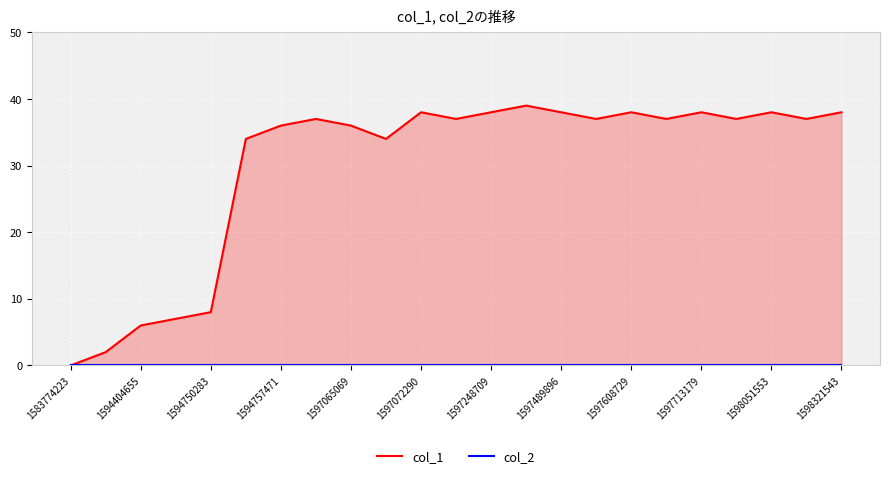

In col_1, how many points are higher than both neighbors (excluding endpoints)?

6